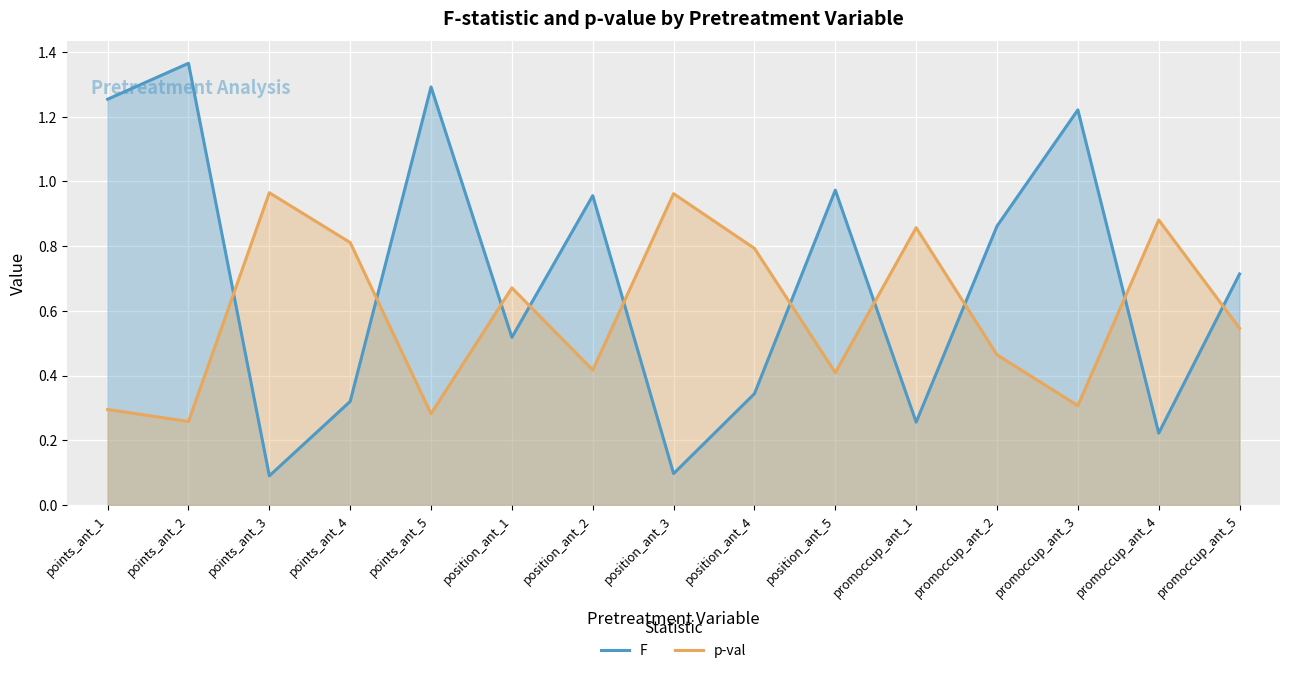

What is the label of the 10th point from the right?

position_ant_1